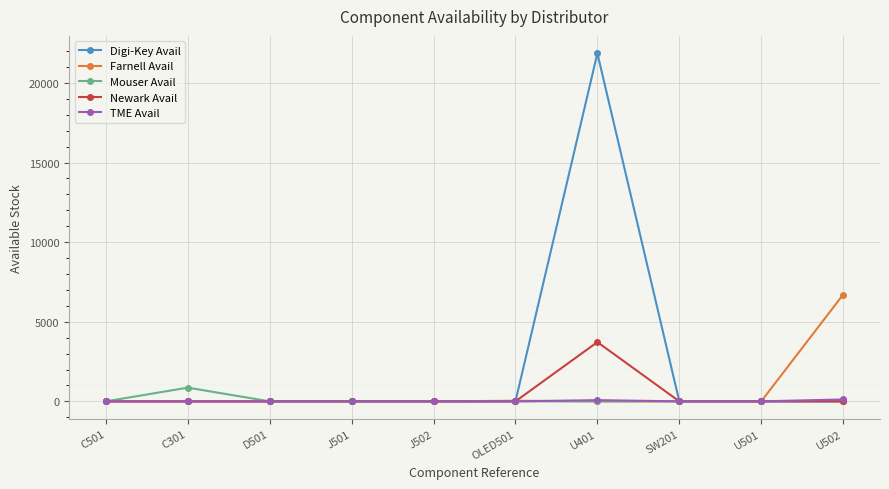

Where is the first local maximum for Mouser Avail?

C301